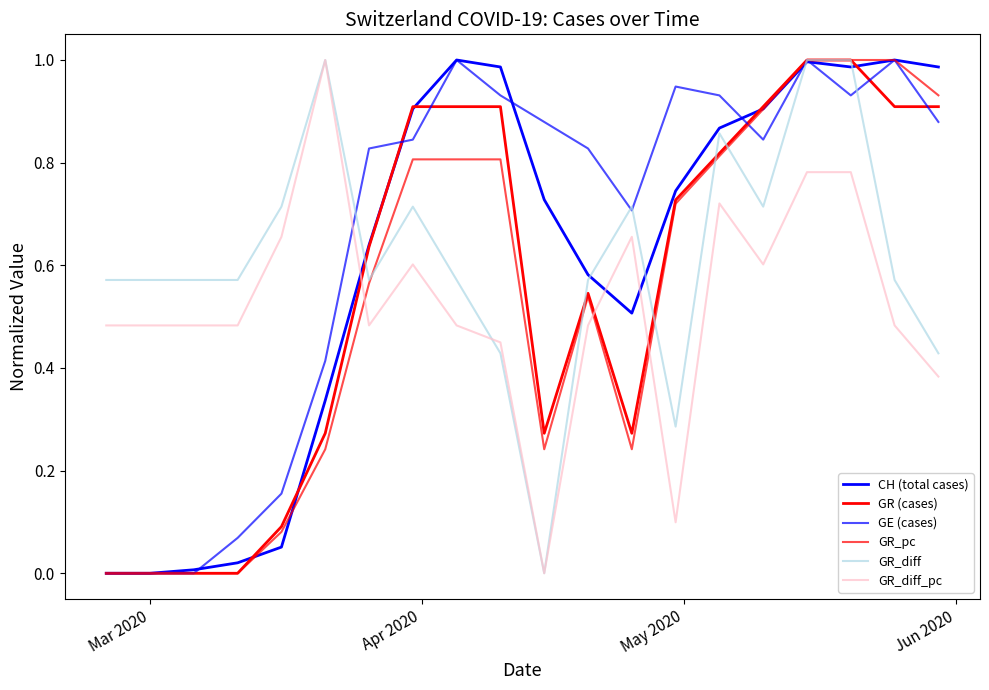

Count the number of categories in the chart.

20